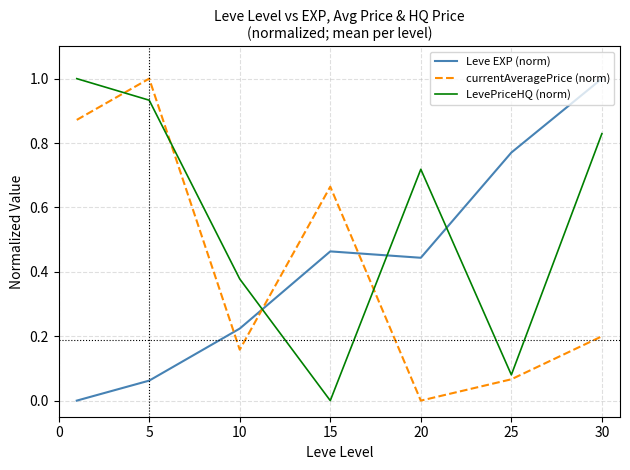

Which series has the largest total across all categories?

LevePriceHQ (norm)